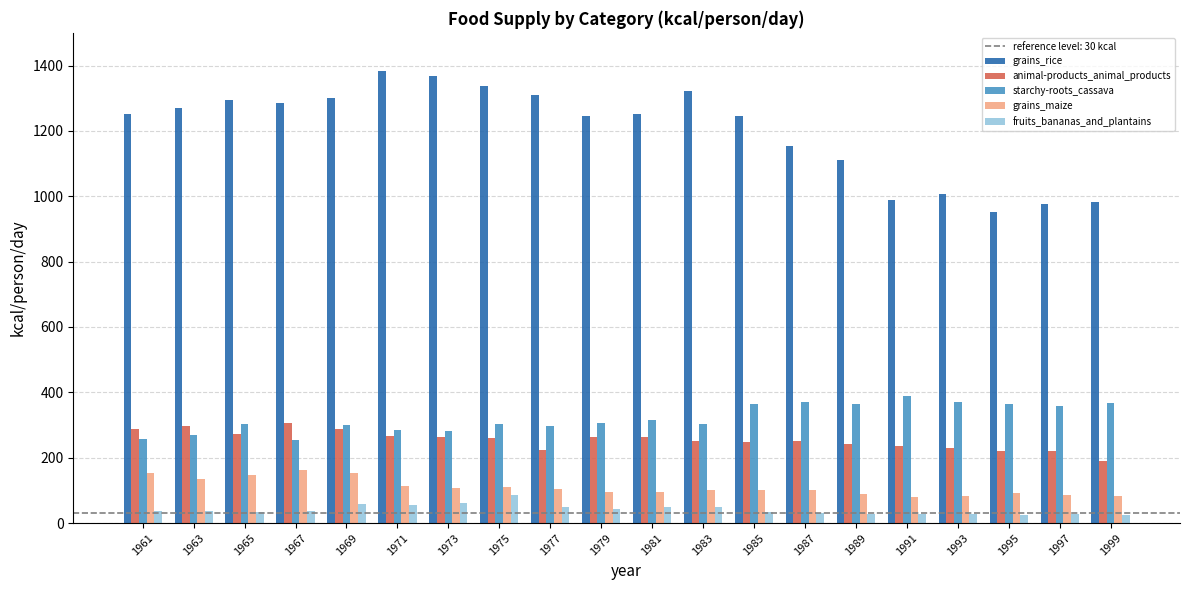

What is the value of the grains_rice bar at the 7th from the left?

1367